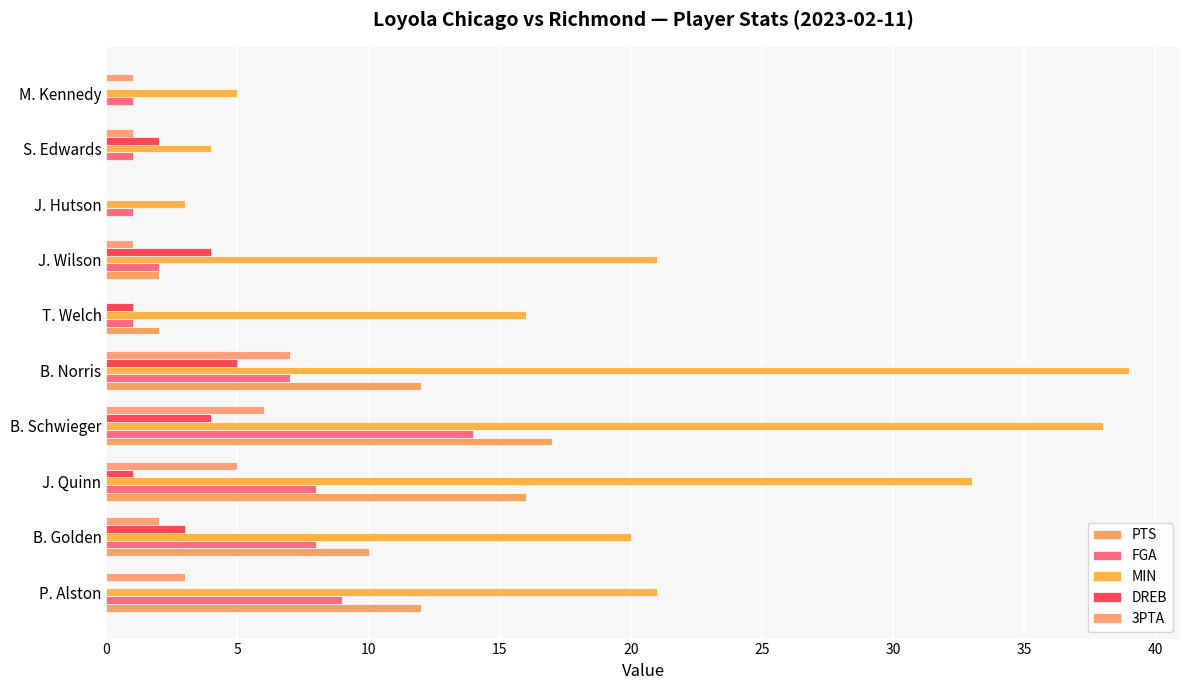

How many series are shown in this chart?

5